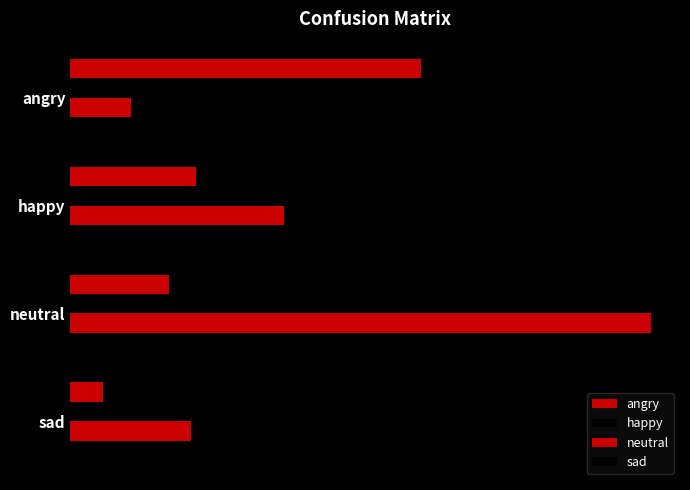

Reading left to right, transcribe all the data shown in this chart.

angry: 64	23	18	6
happy: 18	87	35	22
neutral: 11	39	106	22
sad: 5	8	12	77